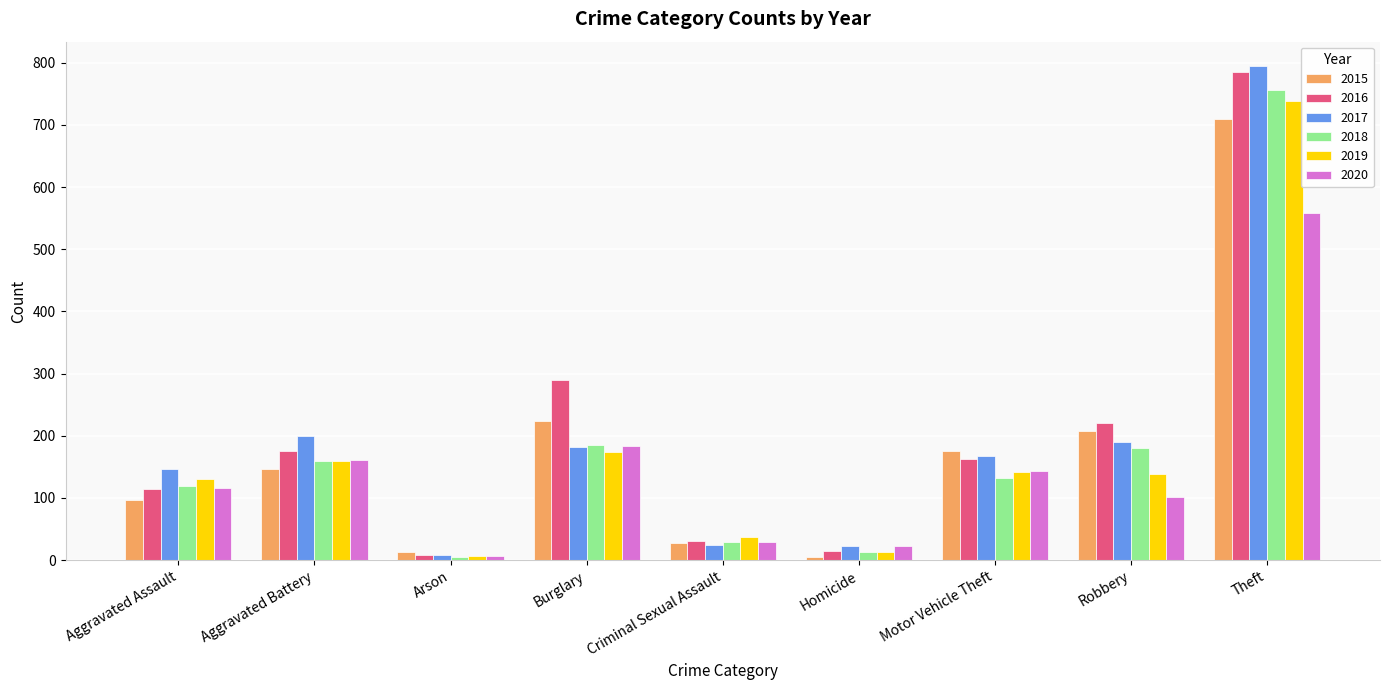

What is the difference between the highest and lowest values at Aggravated Battery?

53